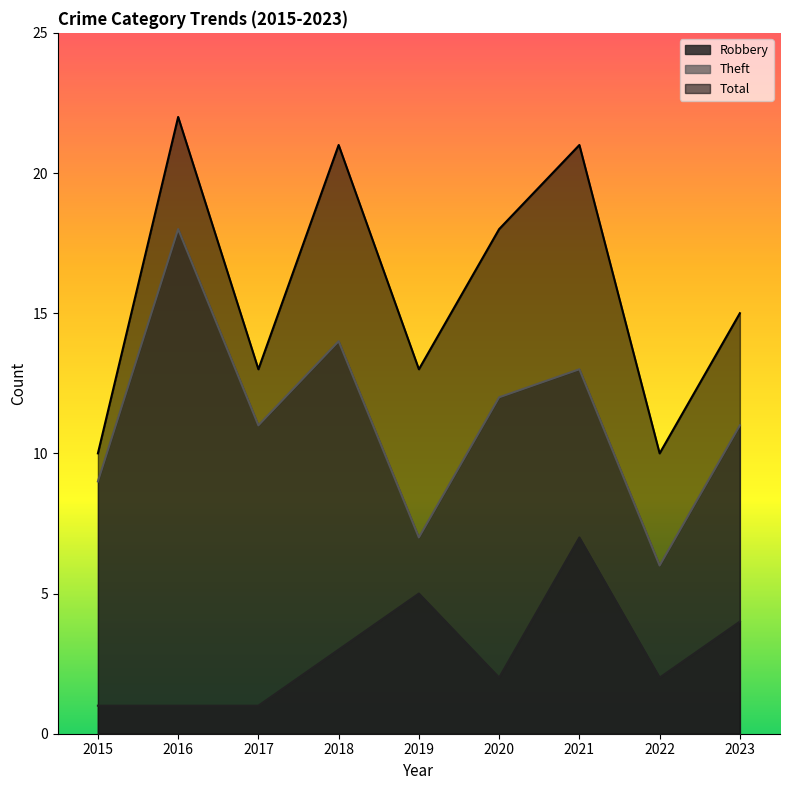

Where does the Theft series first go above 11?

2016